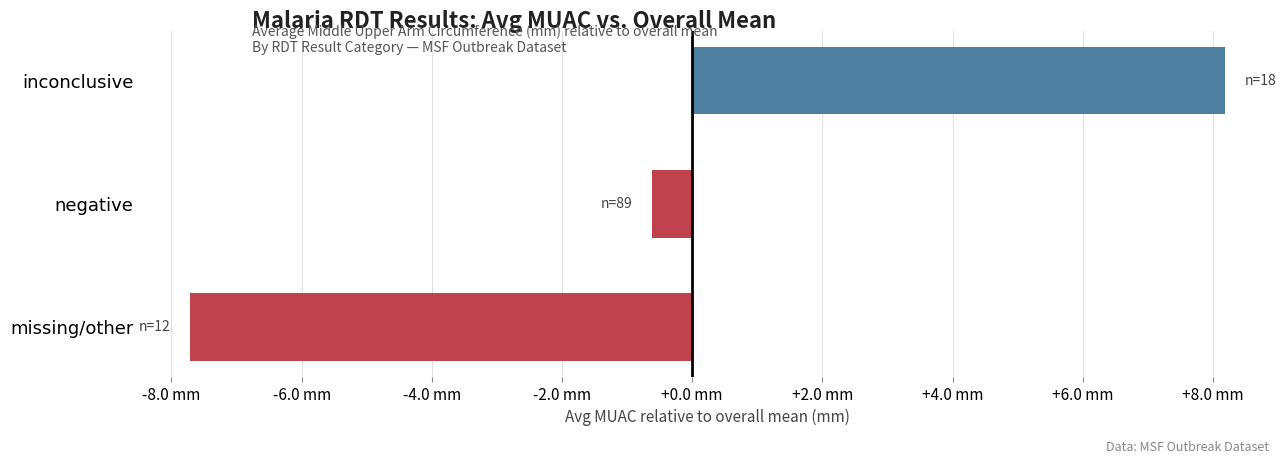

Are the bars horizontal?

Yes